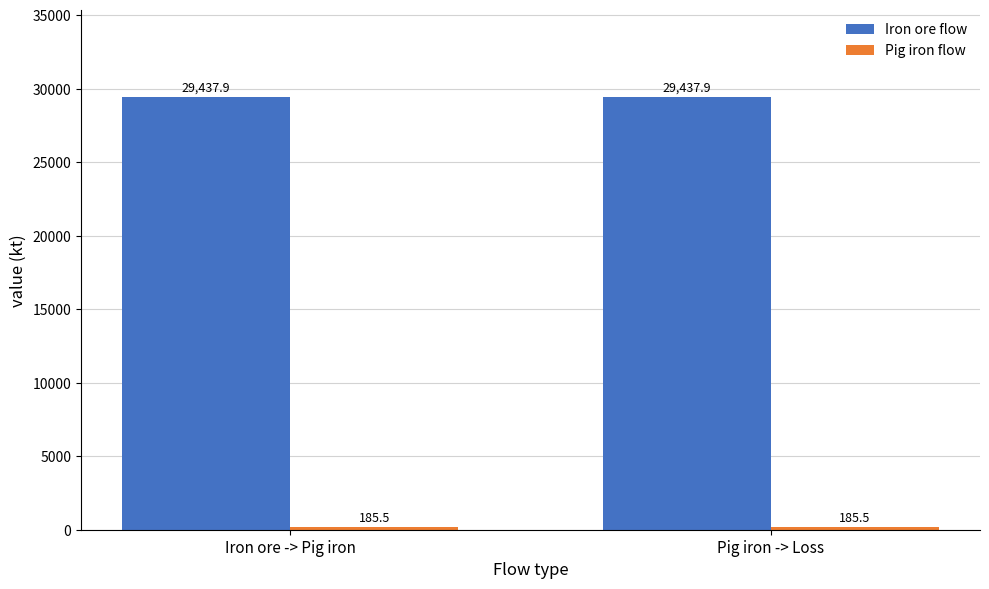

What is the lowest value of the Iron ore flow series?

29437.9